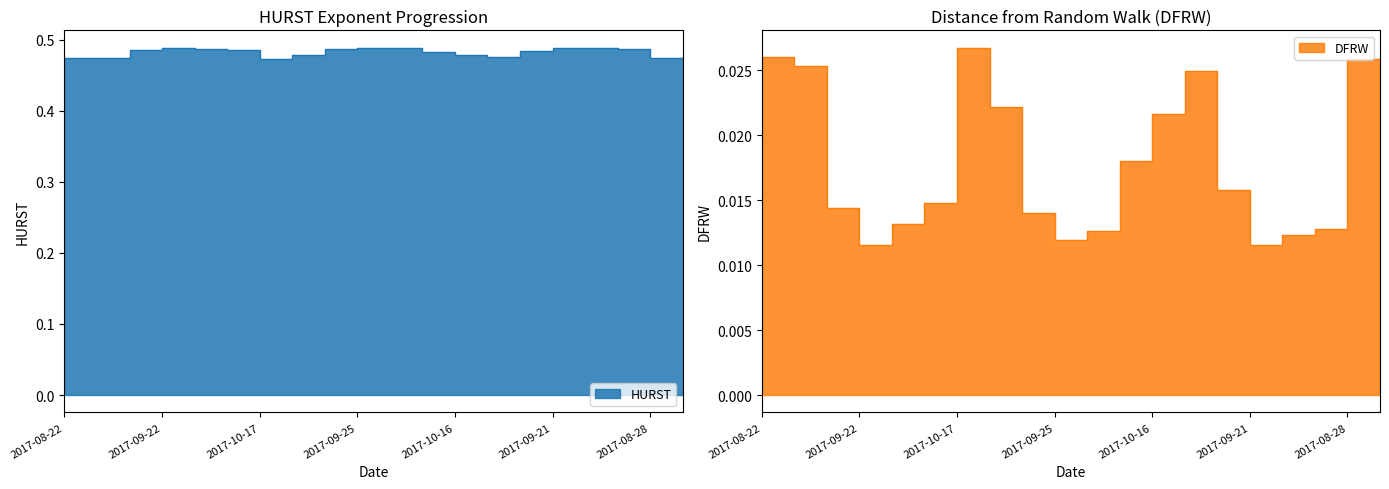

Where is DFRW nearest to the value 0?

2017-09-21